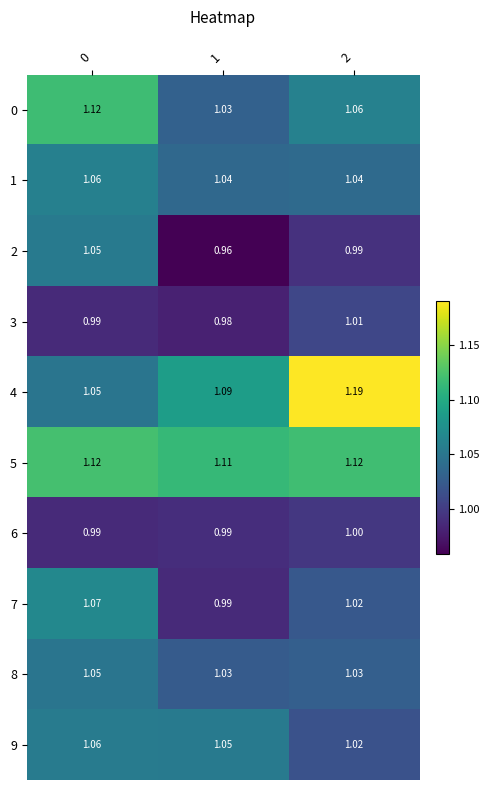

How many categories are shown in the chart?

3